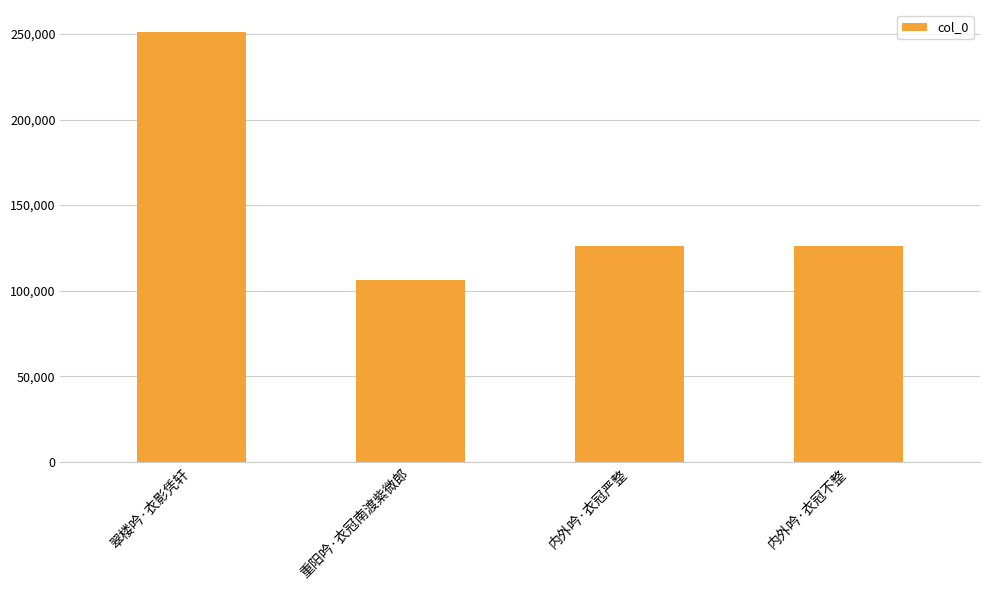

Are the bars horizontal?

No